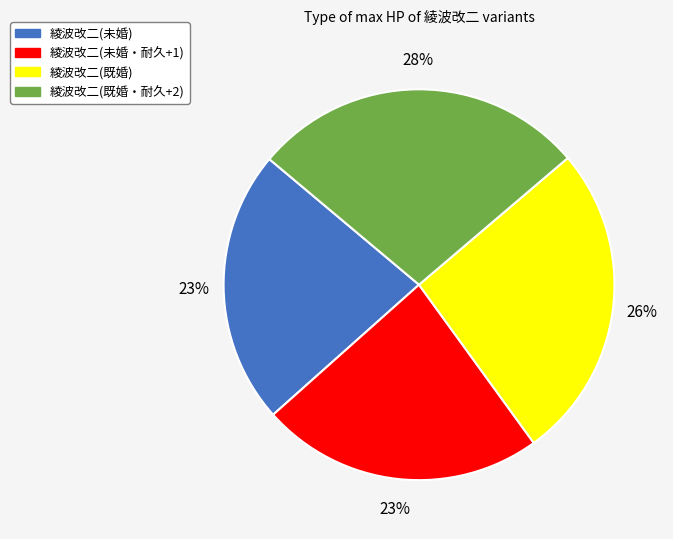

Is it true that 綾波改二(未婚) is 35% of the pie?

False